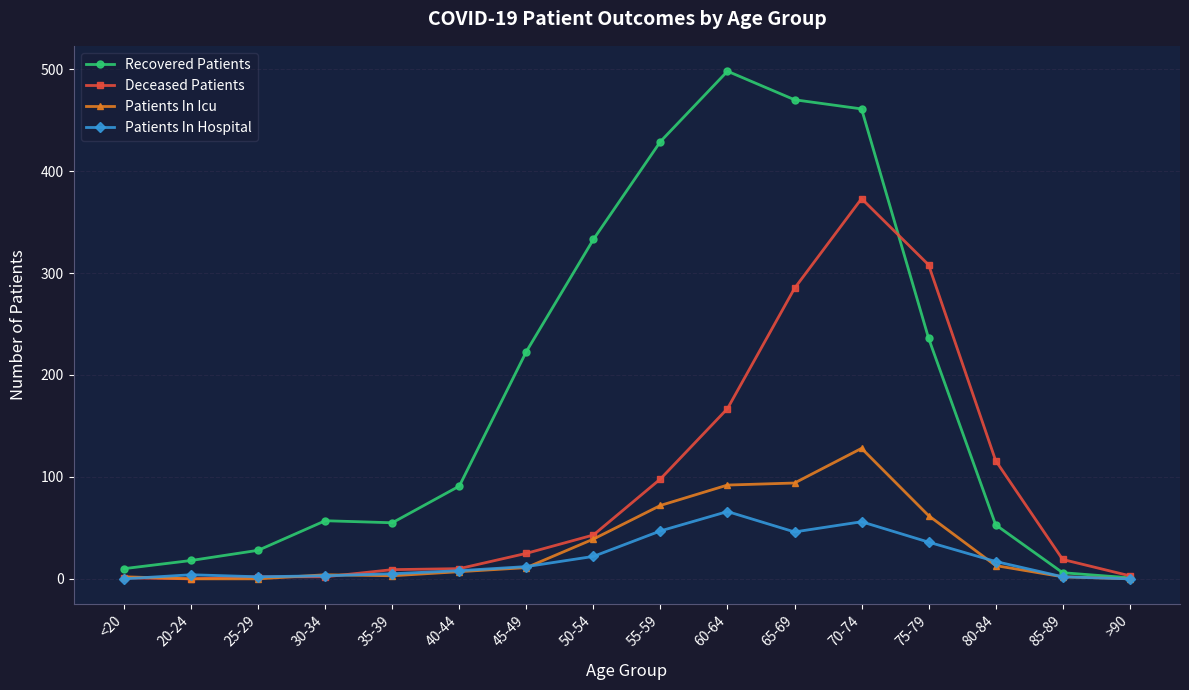

Which series changed the most between 70-74 and >90?

Recovered Patients